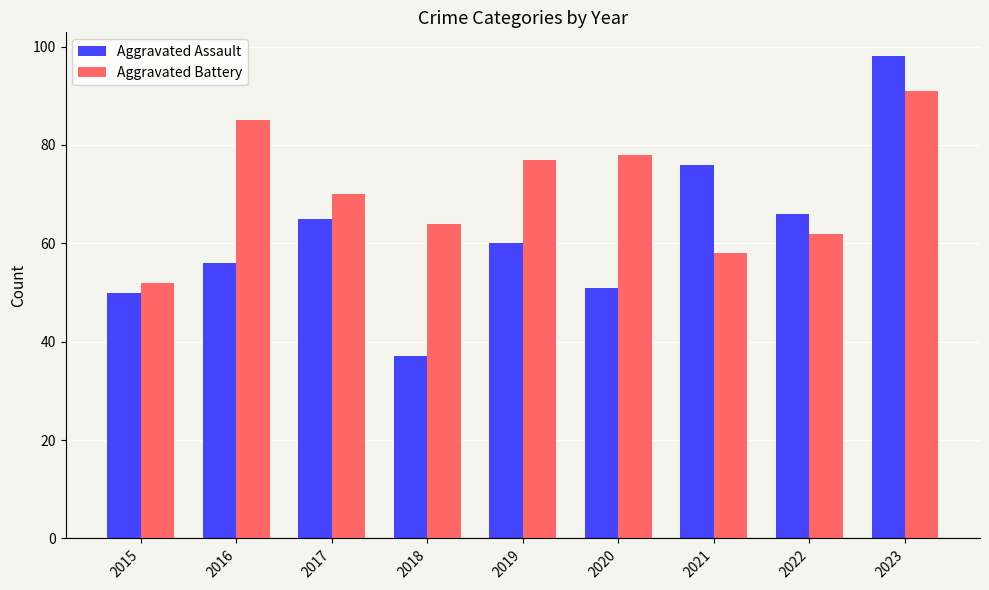

Between 2019 and 2020, which series saw the biggest shift?

Aggravated Assault